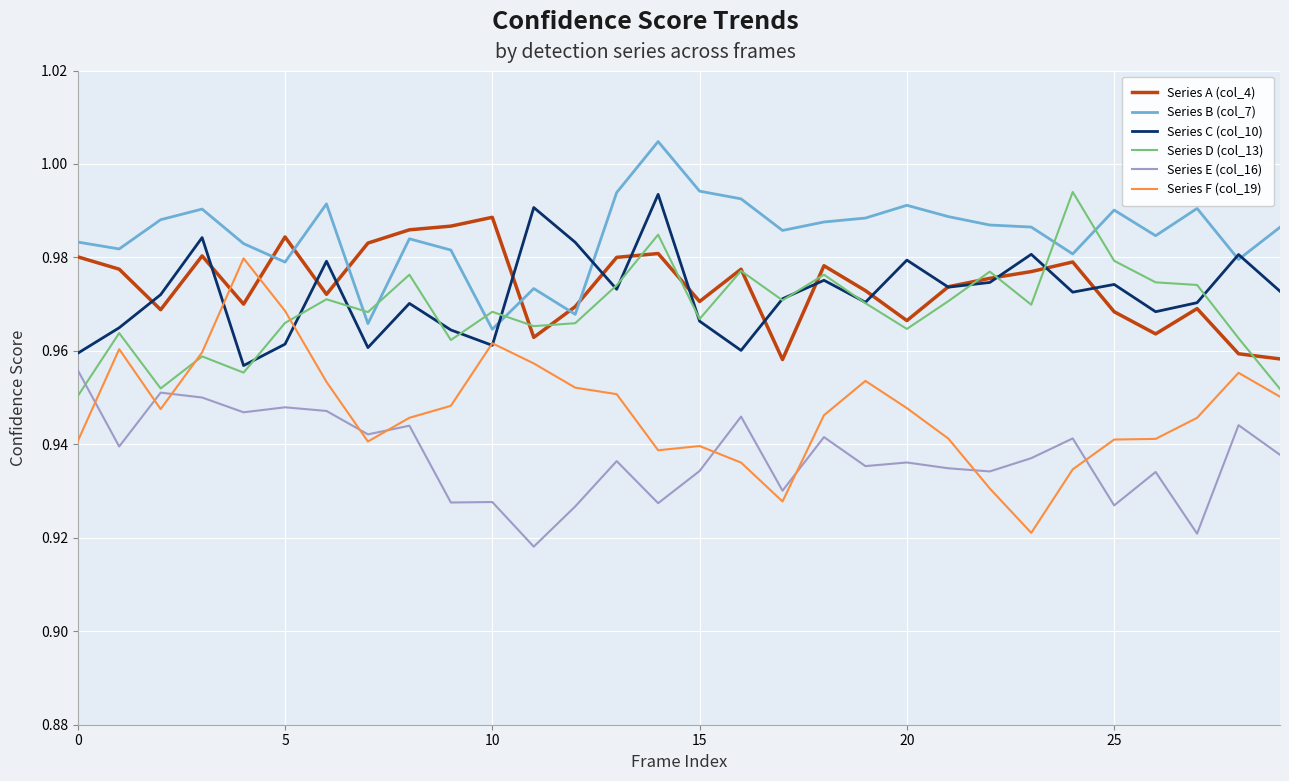

True or false: Series A (col_4) and Series E (col_16) intersect in this chart.

False